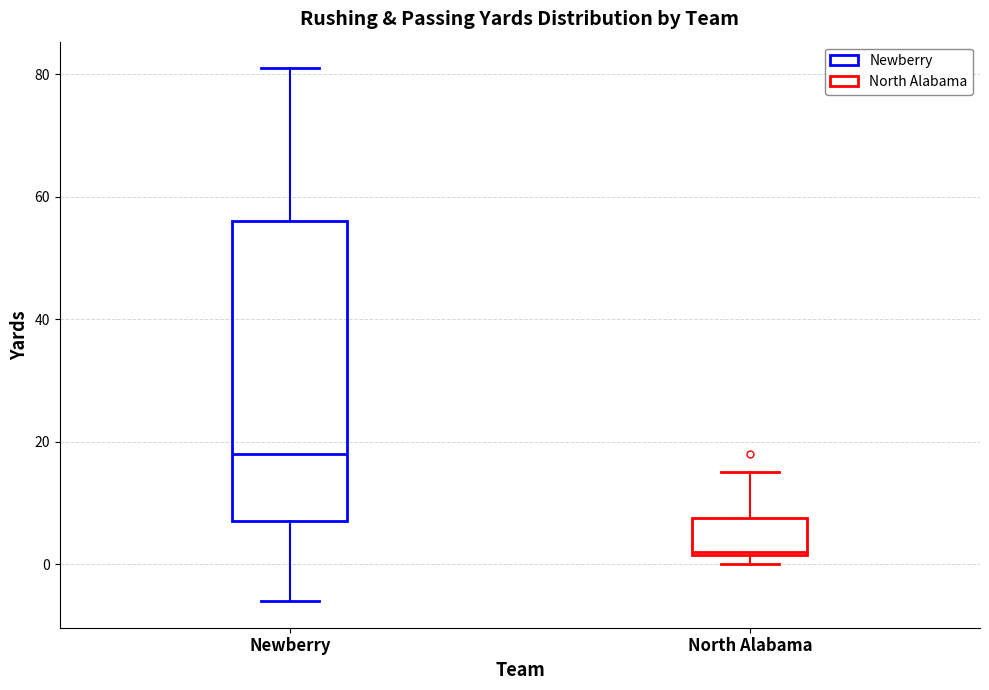

Reading left to right, read every box against the y-axis: the position of its median line, the range the box covers, and the ends of its whiskers. The values are not printed on the chart, so give them approximately, as read against the axis.

Newberry: median 18, box 8 to 56, whiskers -6 to 82
North Alabama: median 2, box 2 to 8, whiskers 0 to 16